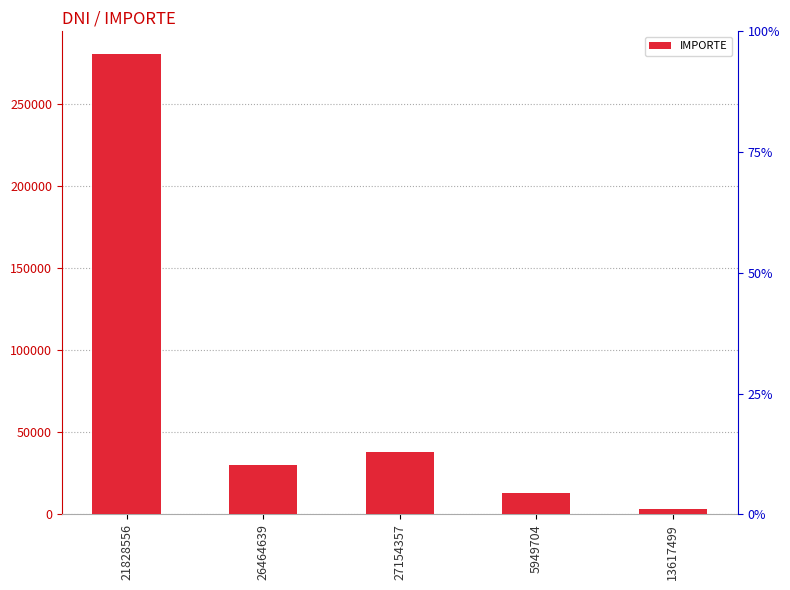

What is the change in value from 21828556 to 13617499?

-276910